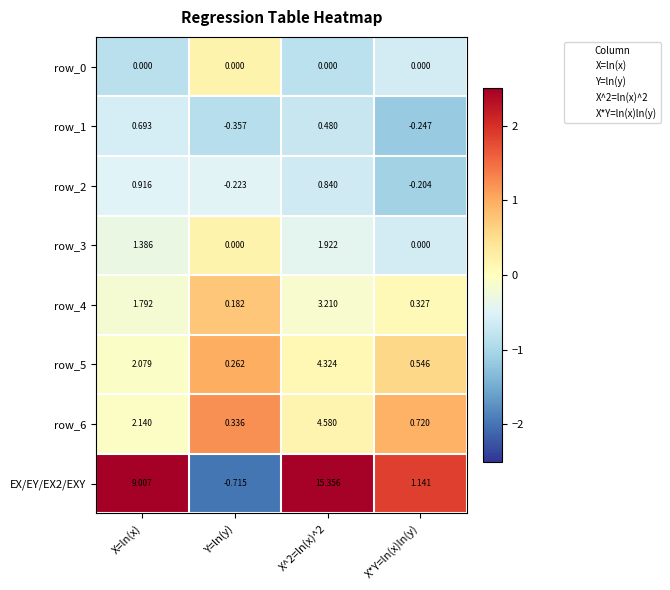

Is the value of row_0 at Y=ln(y) greater than the value of row_2 at X^2=ln(x)^2?

No